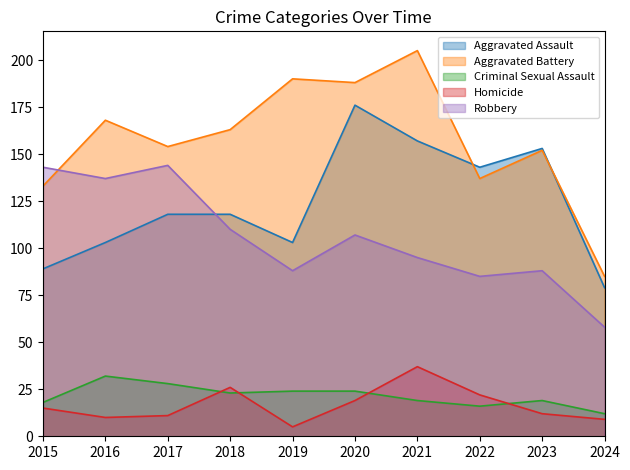

What is the difference between the Criminal Sexual Assault values at 2020 and 2015?

6